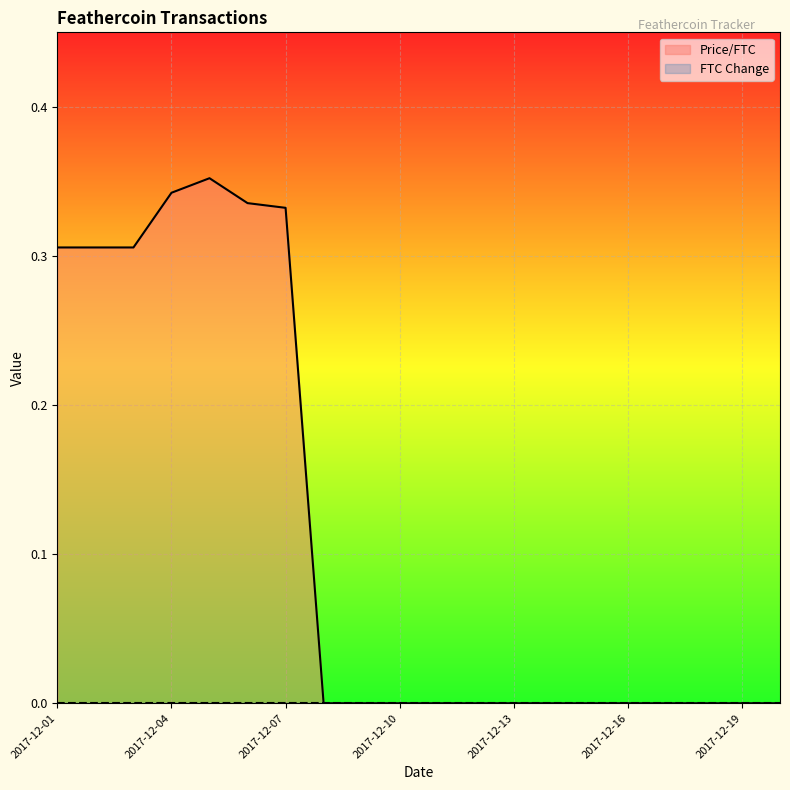

Which label corresponds to the largest value in the chart?

2017-12-05